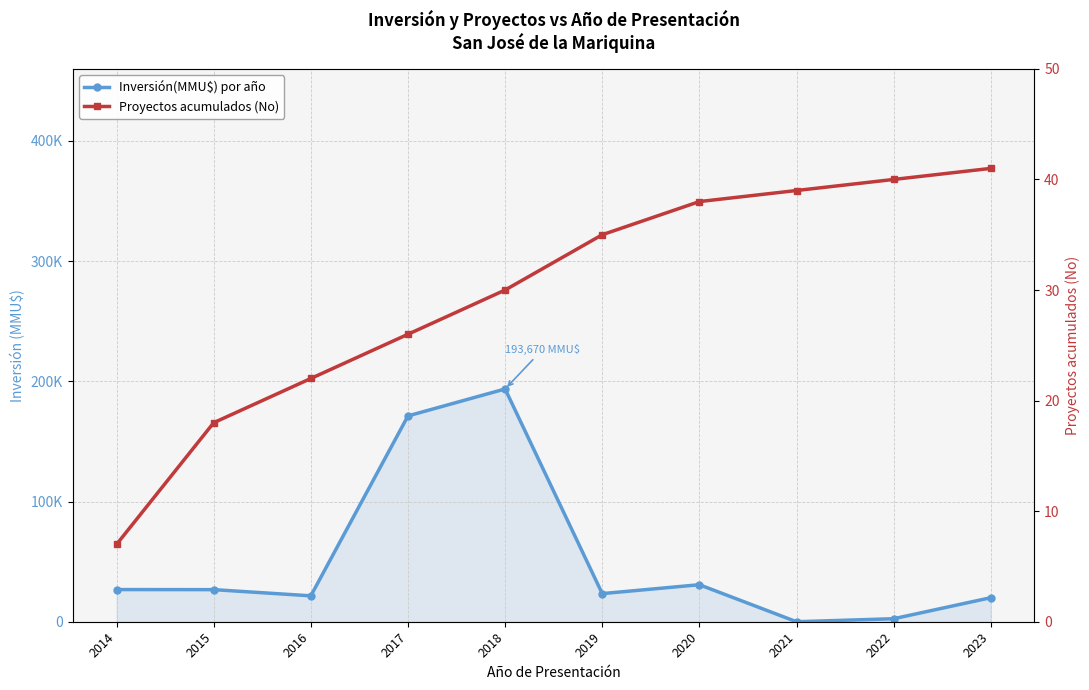

What is the approximate value of Inversión(MMU$) por año at 2022, to the nearest 10?

2500